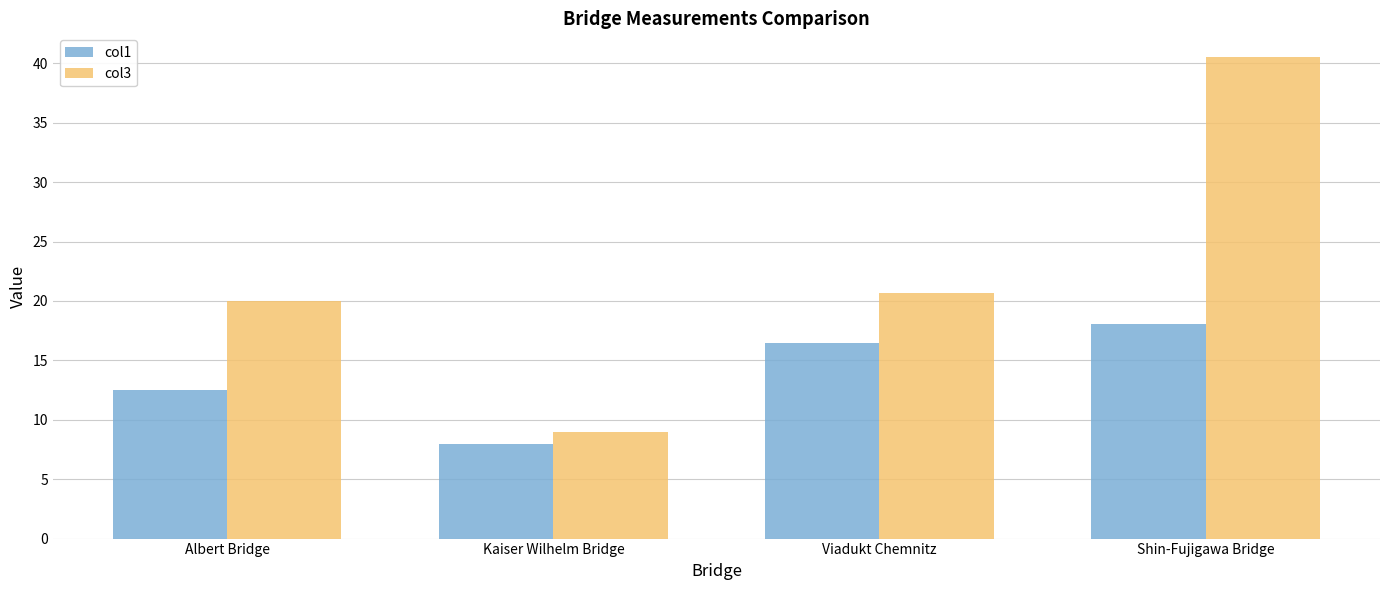

At which label does col1 first exceed 16?

Viadukt Chemnitz